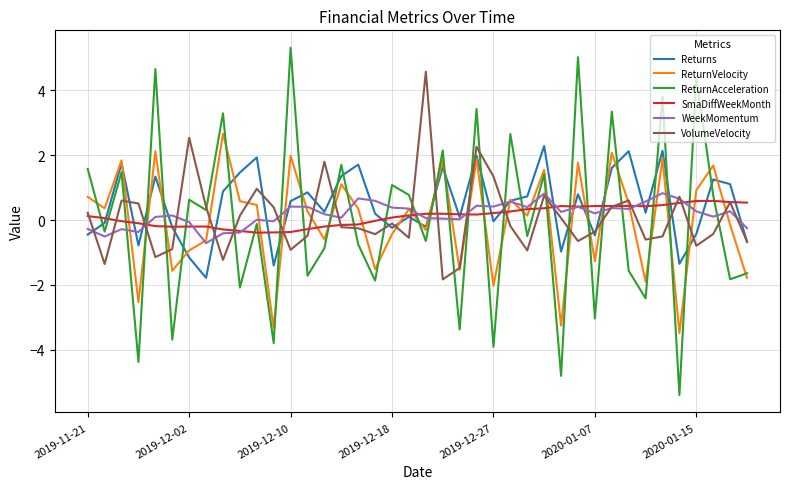

True or false: Returns has more than 2 points higher than both neighbors.

True